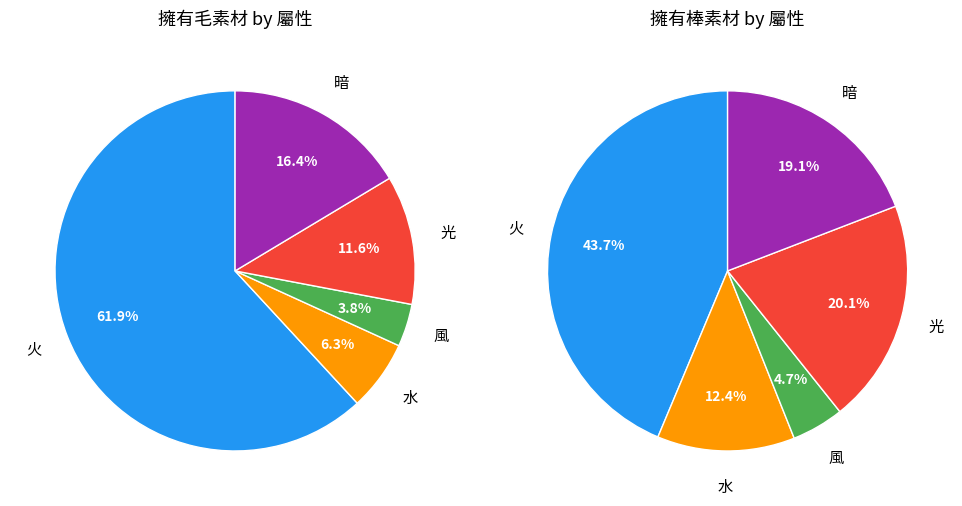

To the nearest percent, what percentage of the pie is 光?

12%